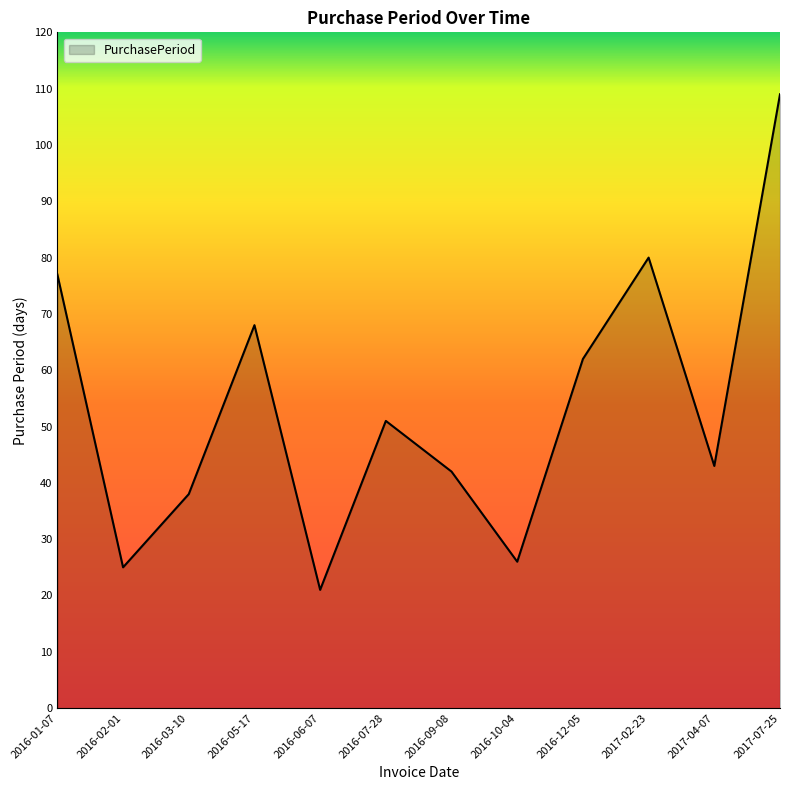

List the labels in order of value, largest first.

2017-07-25, 2017-02-23, 2016-01-07, 2016-05-17, 2016-12-05, 2016-07-28, 2017-04-07, 2016-09-08, 2016-03-10, 2016-10-04, 2016-02-01, 2016-06-07